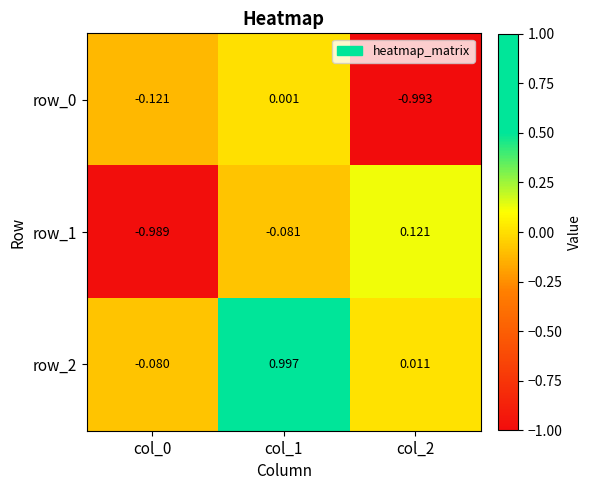

Is the value of row_1 at col_2 greater than the value of row_2 at col_1?

No